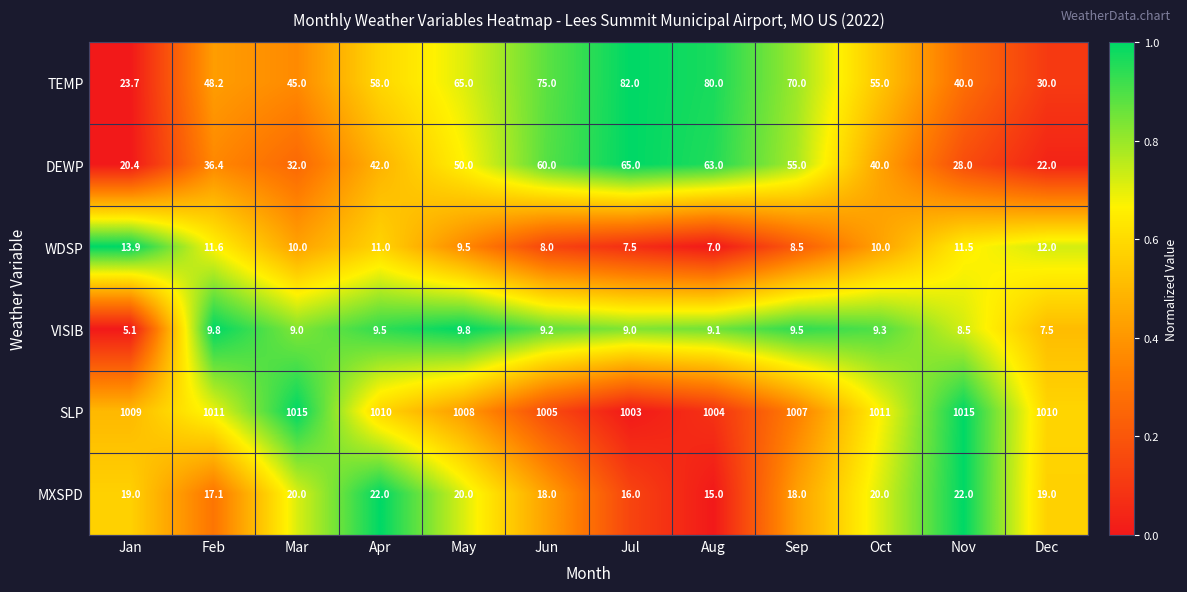

Rank the series by their maximum value, from lowest to highest.

VISIB, WDSP, MXSPD, DEWP, TEMP, SLP